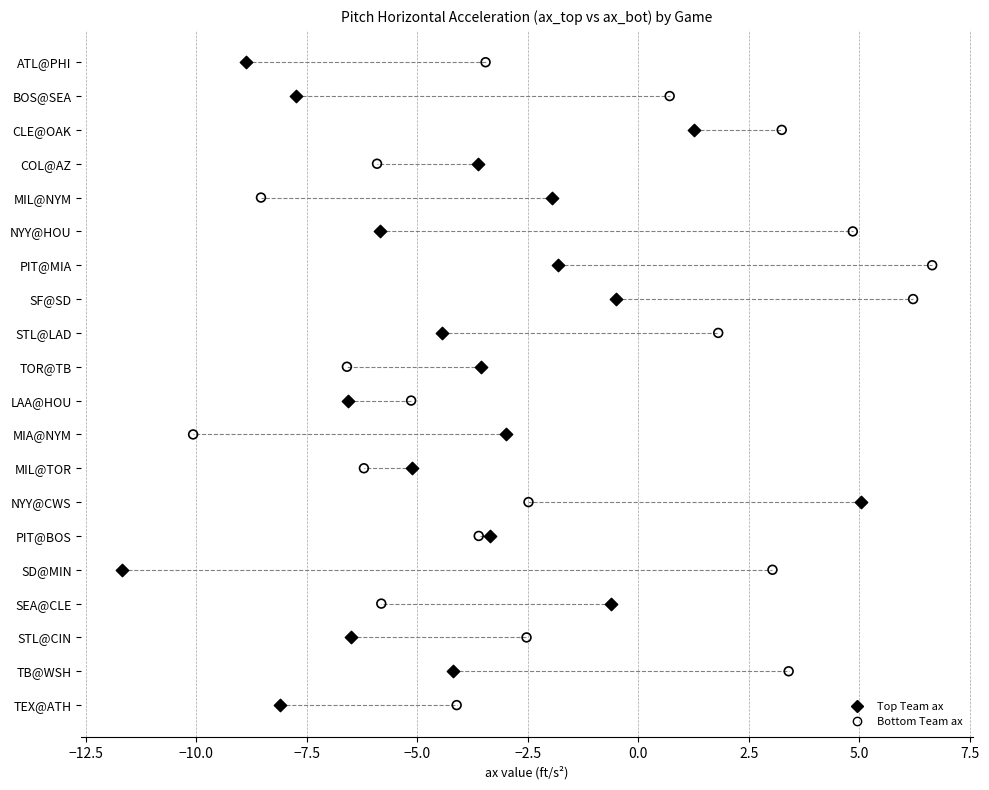

What are all the series names shown in the legend?

Top Team ax, Bottom Team ax